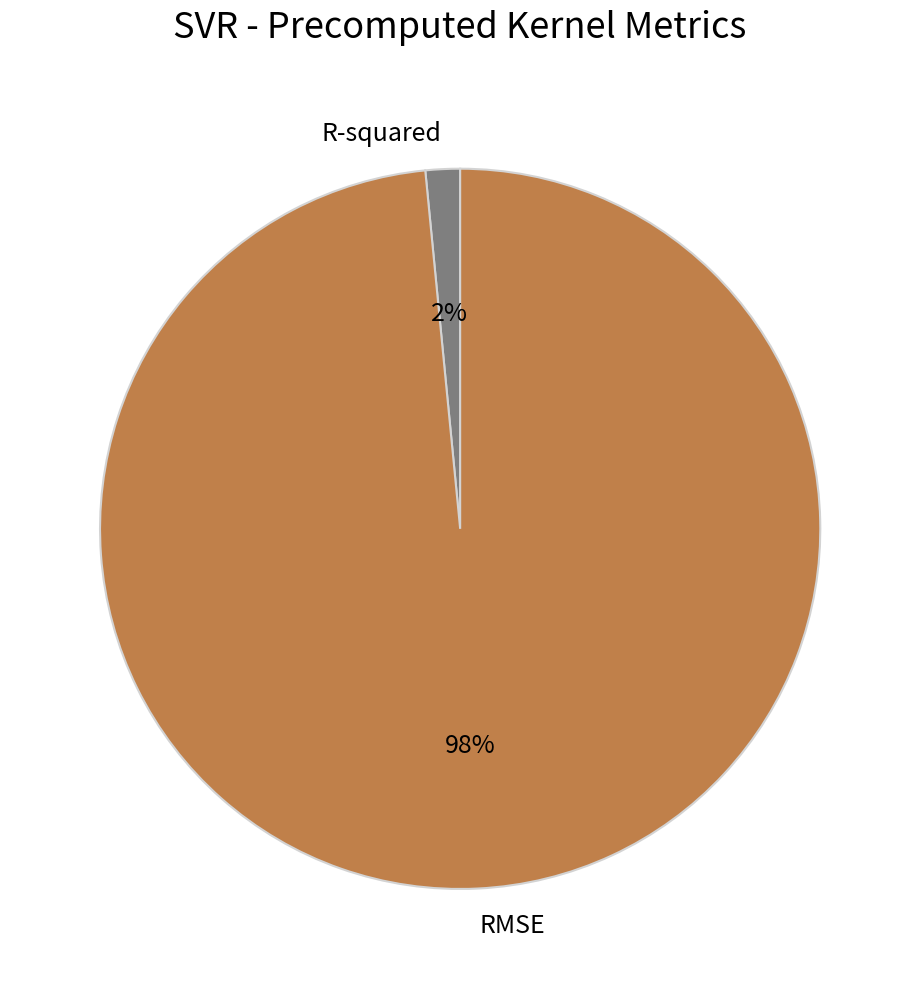

Does RMSE represent more than half of the total?

Yes